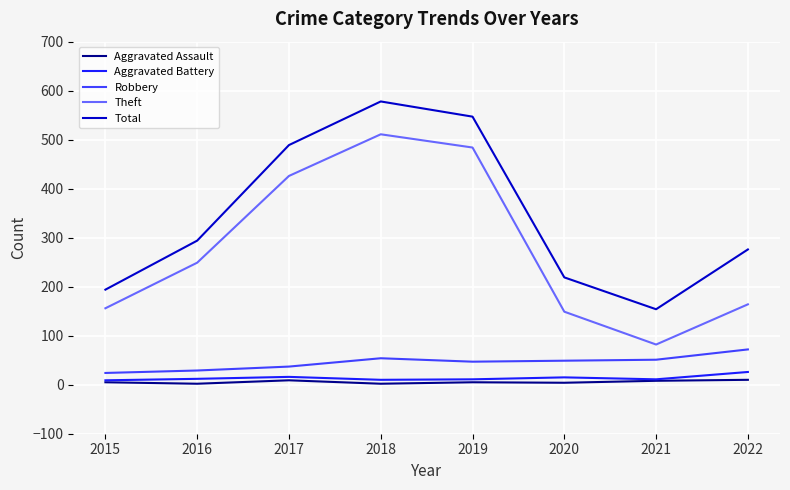

True or false: Total has a value of 59 at 2021.

False